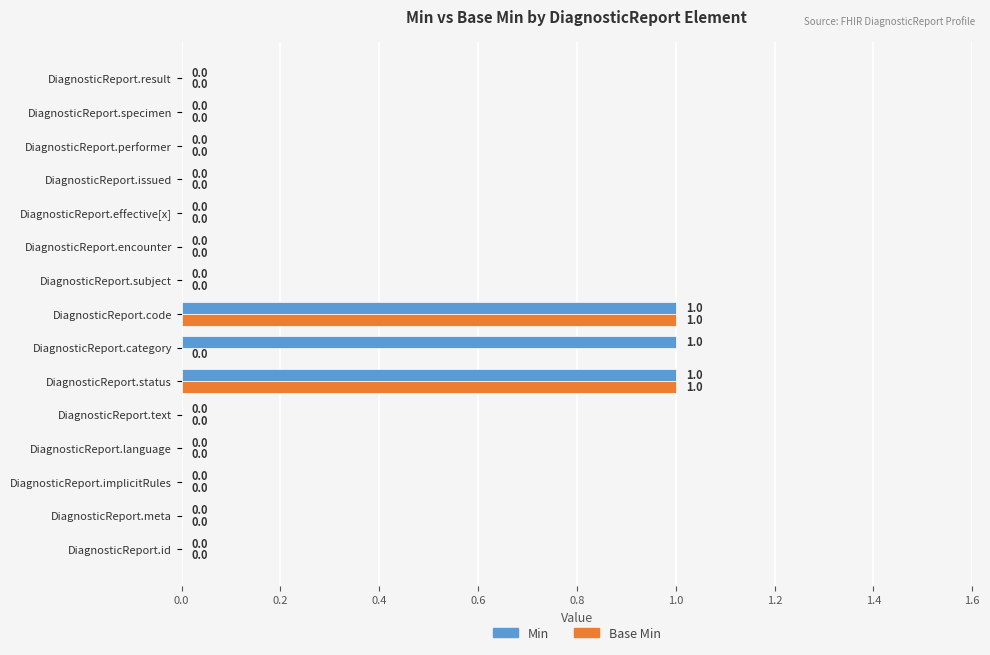

How many Min values are between 0 and 1?

15